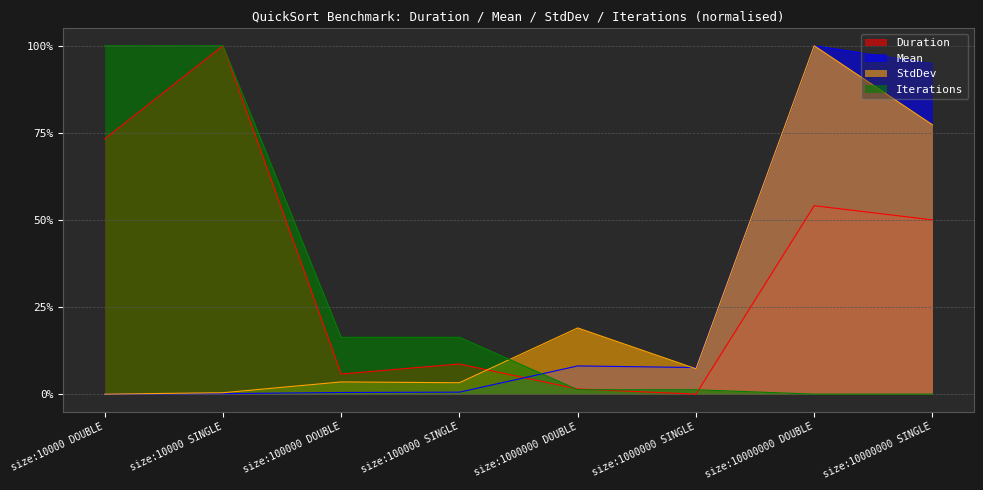

Reading right to left, list all the values displayed in this chart.

Duration: 0.5	0.5	0.0	0.0	0.1	0.1	1.0	0.7
Mean: 0.9	1.0	0.1	0.1	0.0	0.0	0.0	0.0
StdDev: 0.8	1.0	0.1	0.2	0.0	0.0	0.0	0.0
Iterations: 0.0	0.0	0.0	0.0	0.2	0.2	1.0	1.0